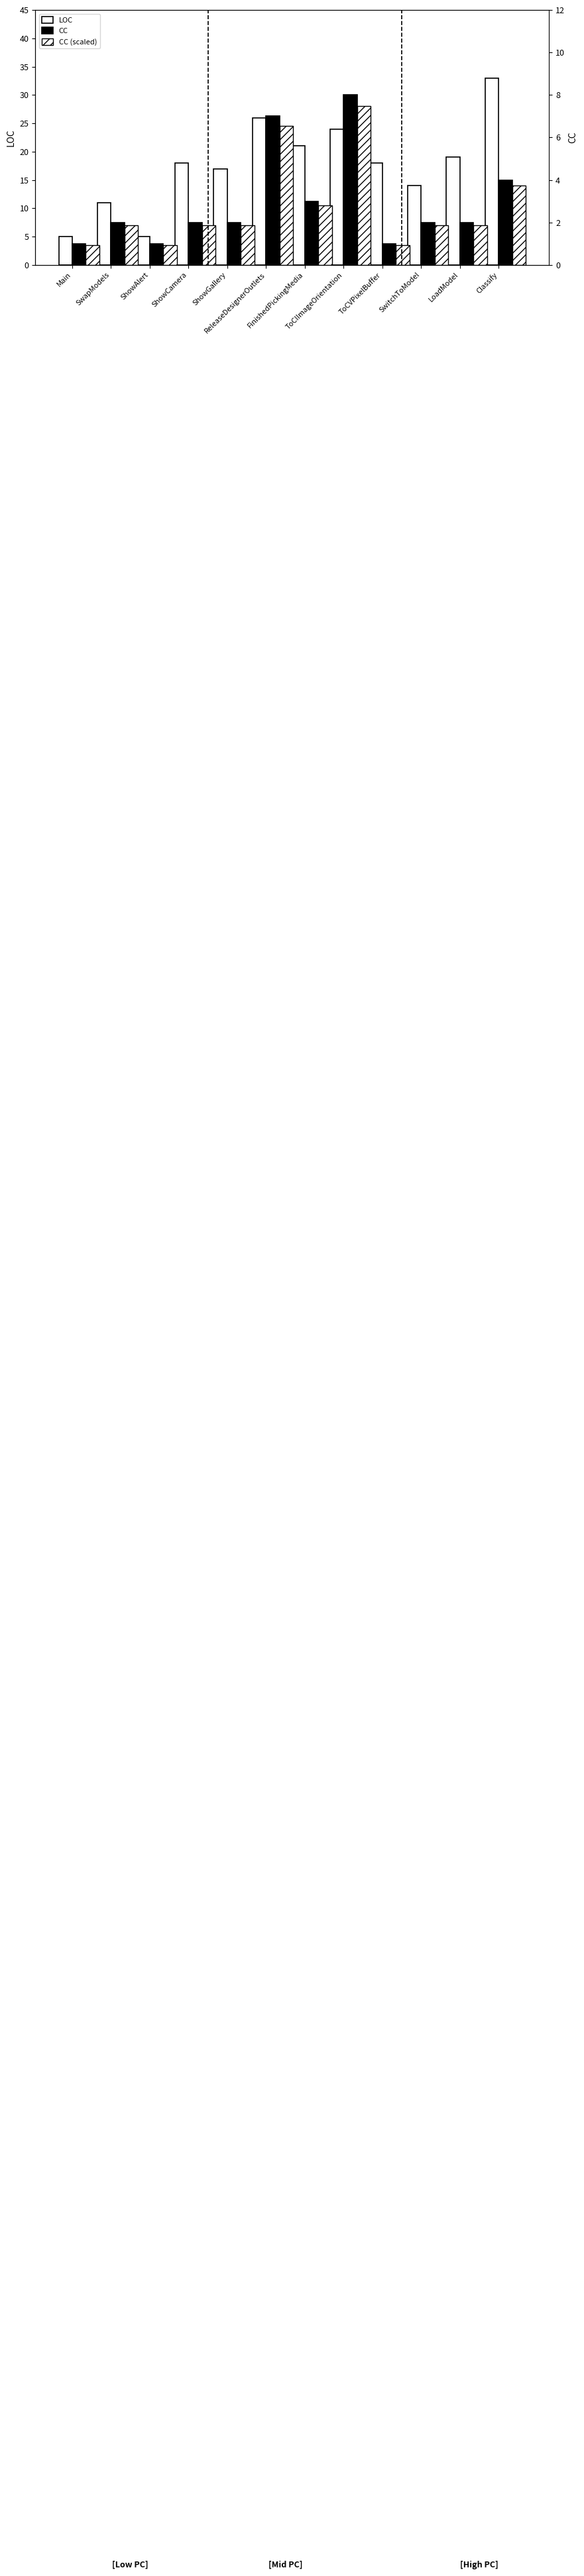

Rank the series at Classify from highest to lowest value.

LOC, CC (scaled), CC